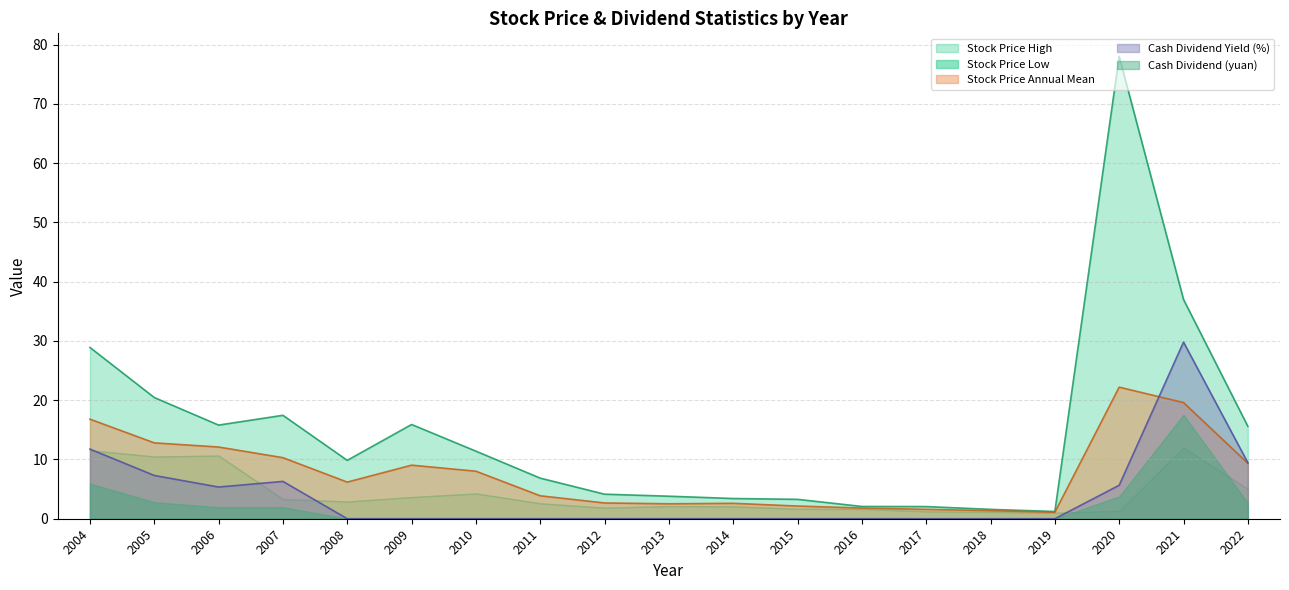

Where is the first local minimum for Cash Dividend Yield (%)?

2006